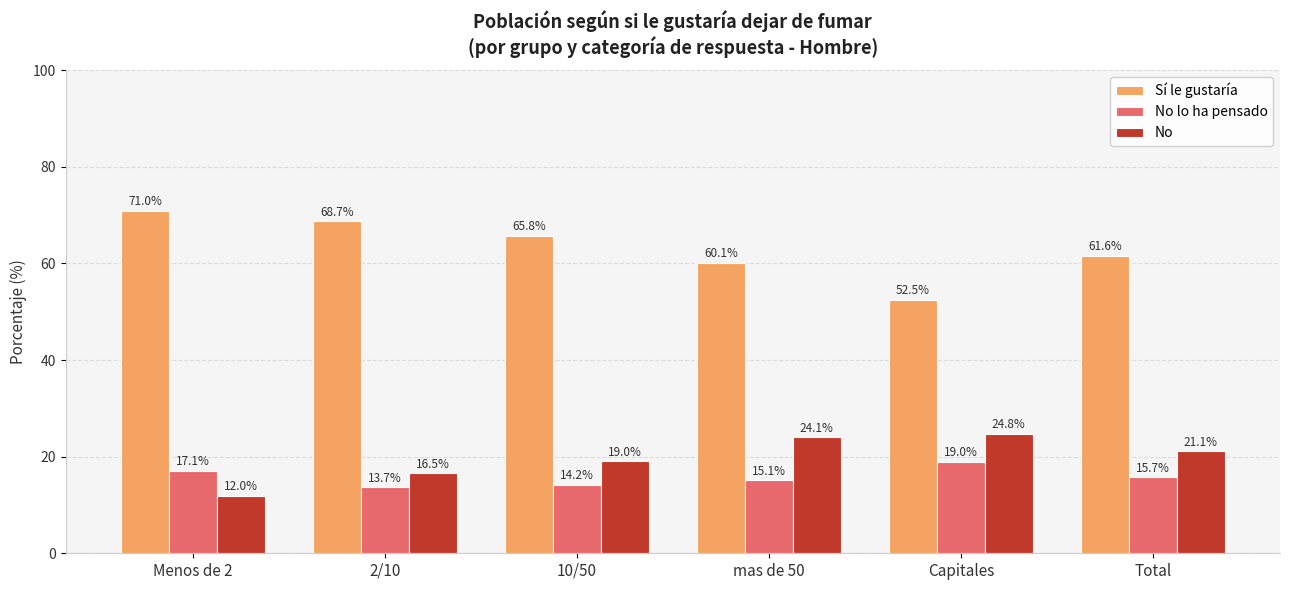

What is the greatest value displayed?

71.0